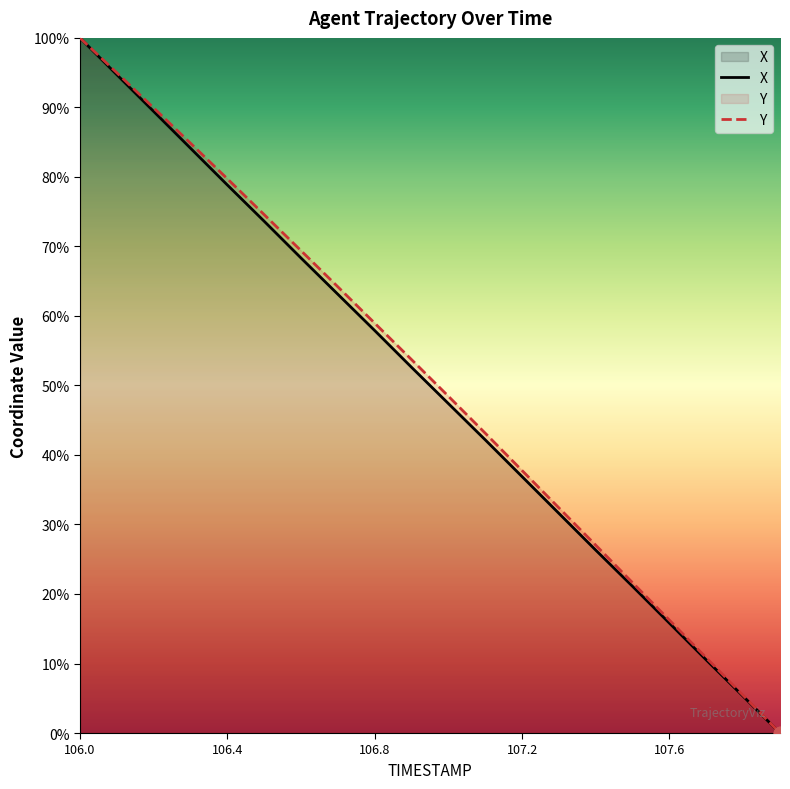

At which category is the sum across all series the highest?

106.0